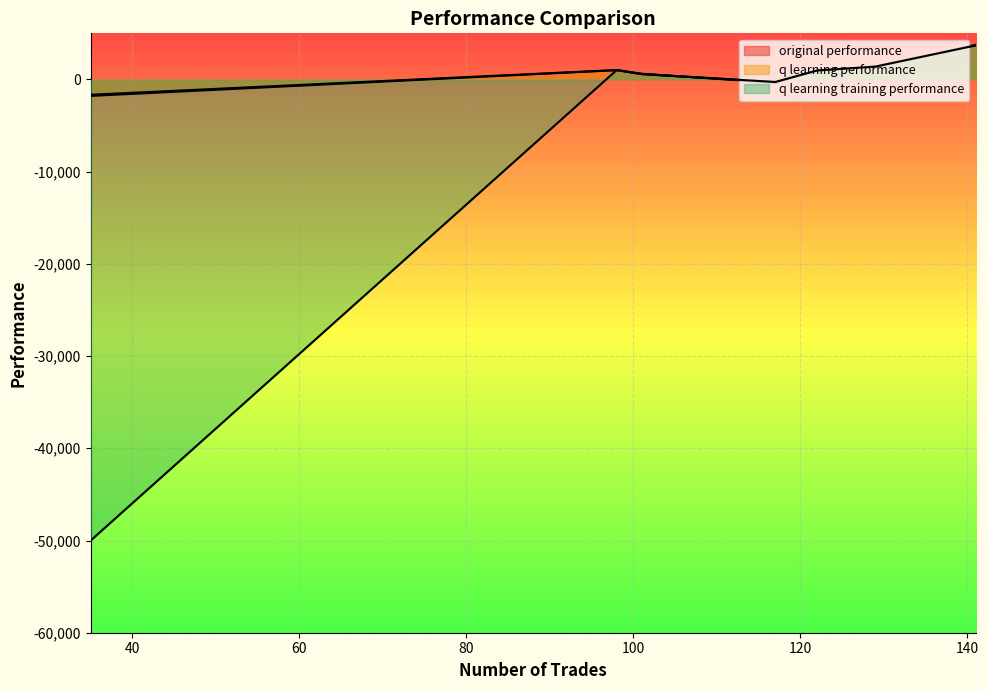

At which category is the sum across all series the highest?

141